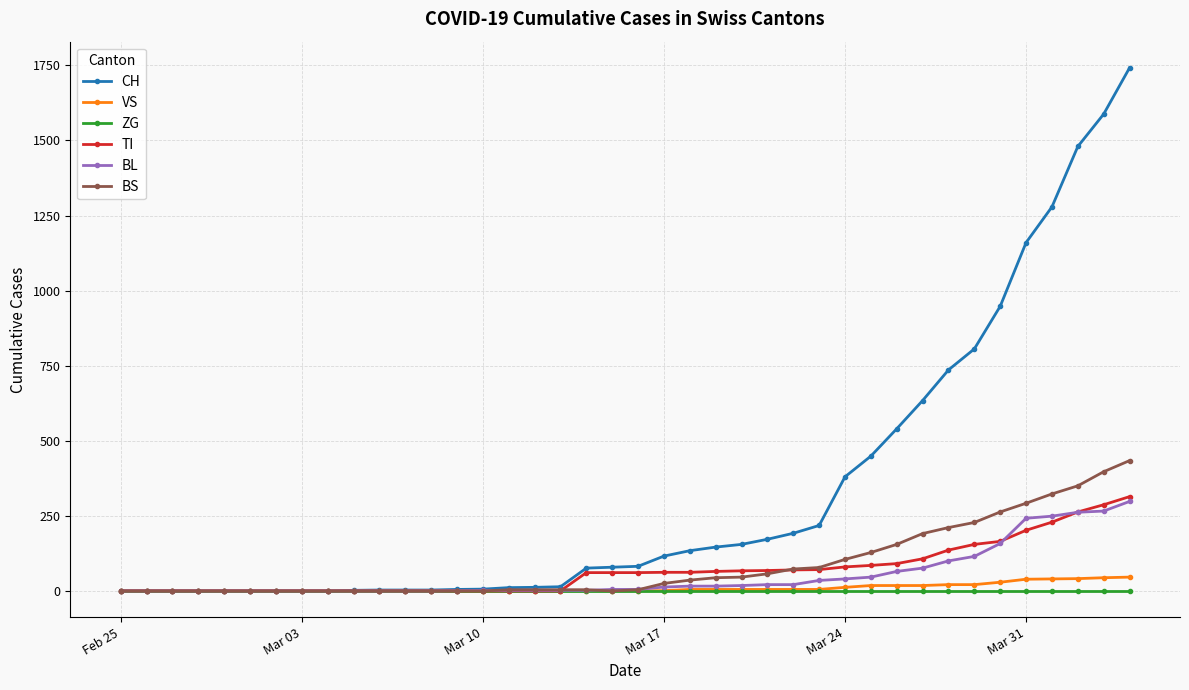

How many values in the TI series are below 61?

18